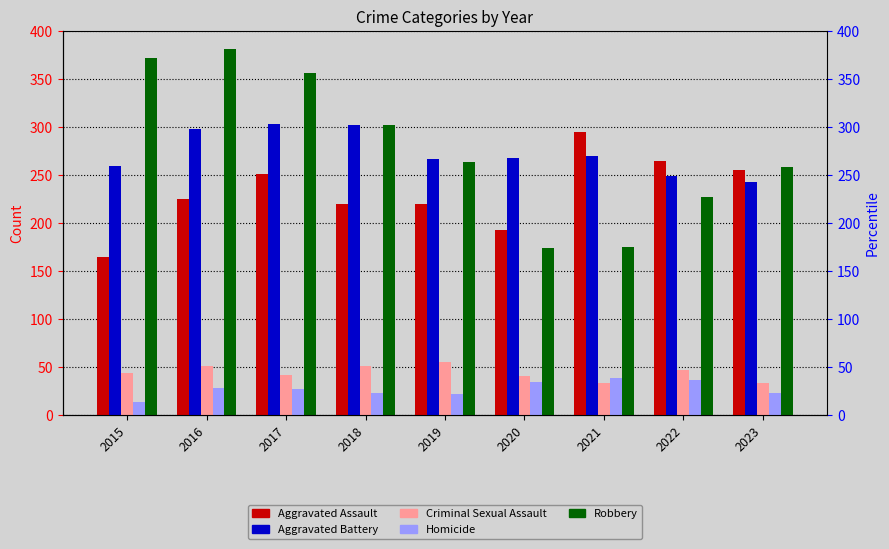

Where does the Aggravated Battery series first go above 268?

2016